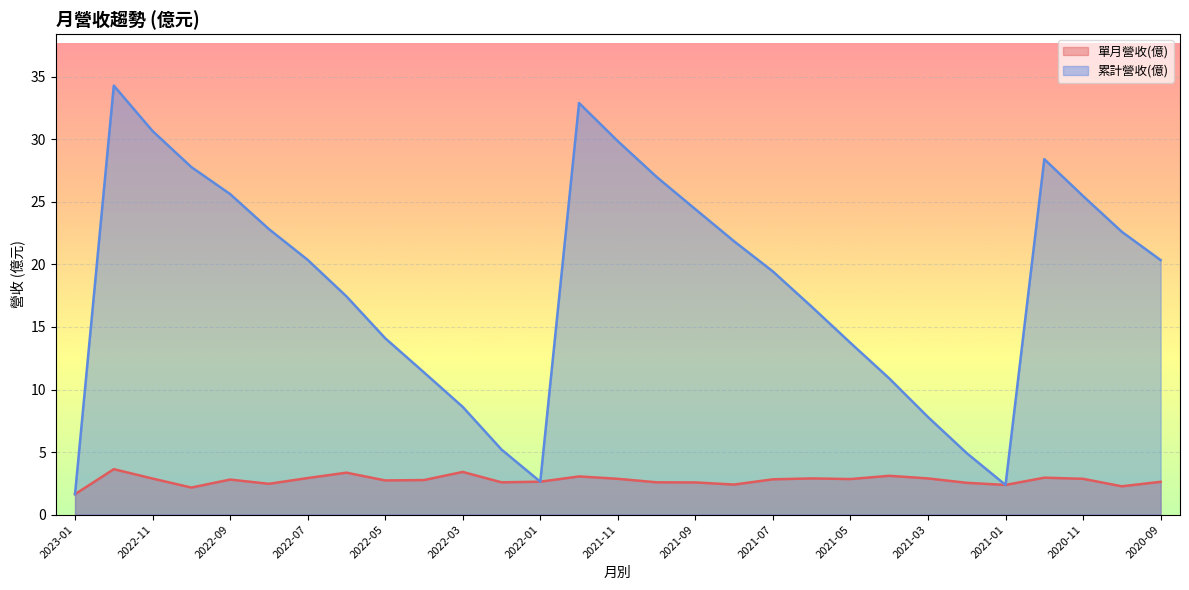

What is the highest value of the 單月營收(億) series?

3.6